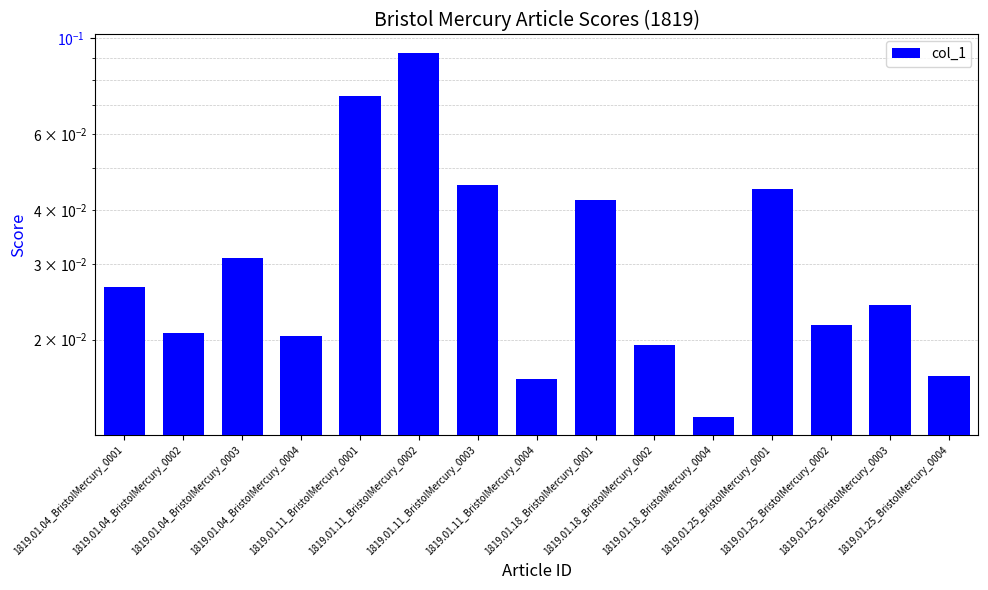

What position from the left is 1819.01.04_BristolMercury_0003?

3